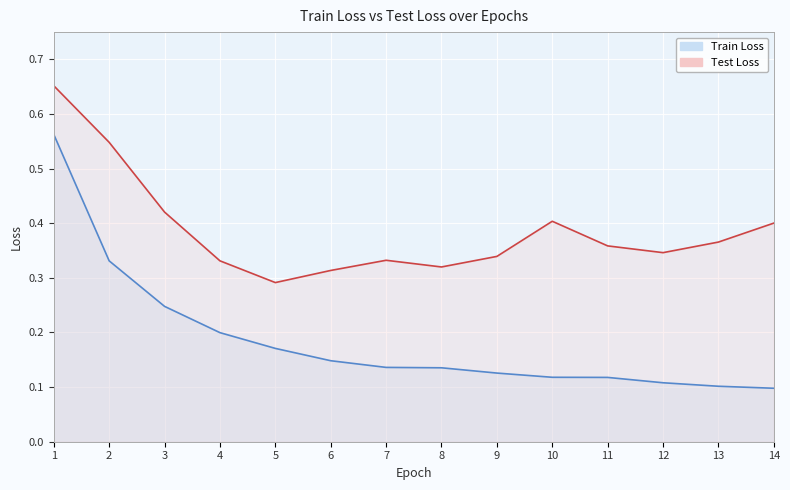

How many categories are shown in the chart?

14